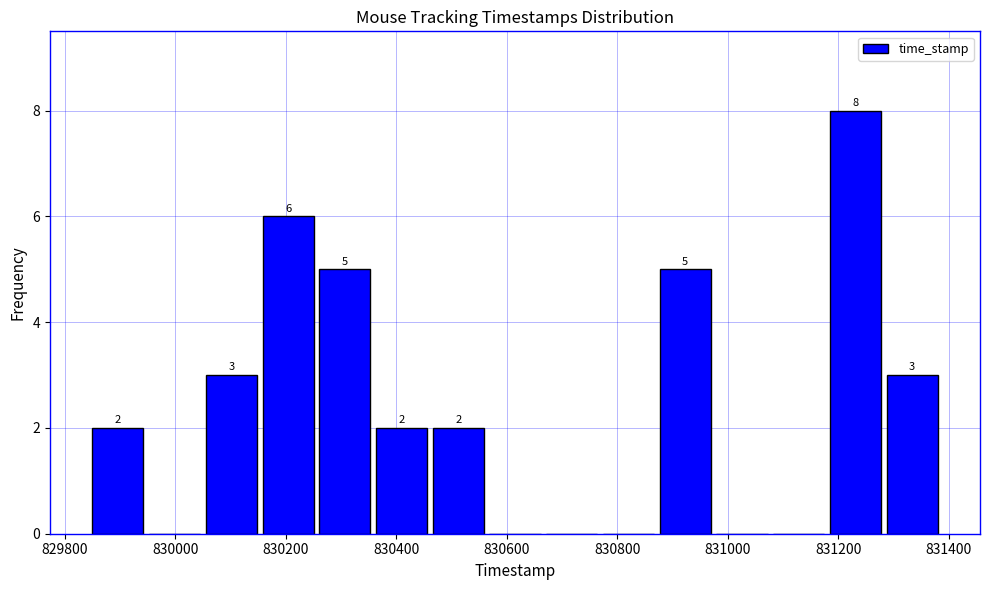

Which range on the x-axis has the tallest bar?

831180 to 831280